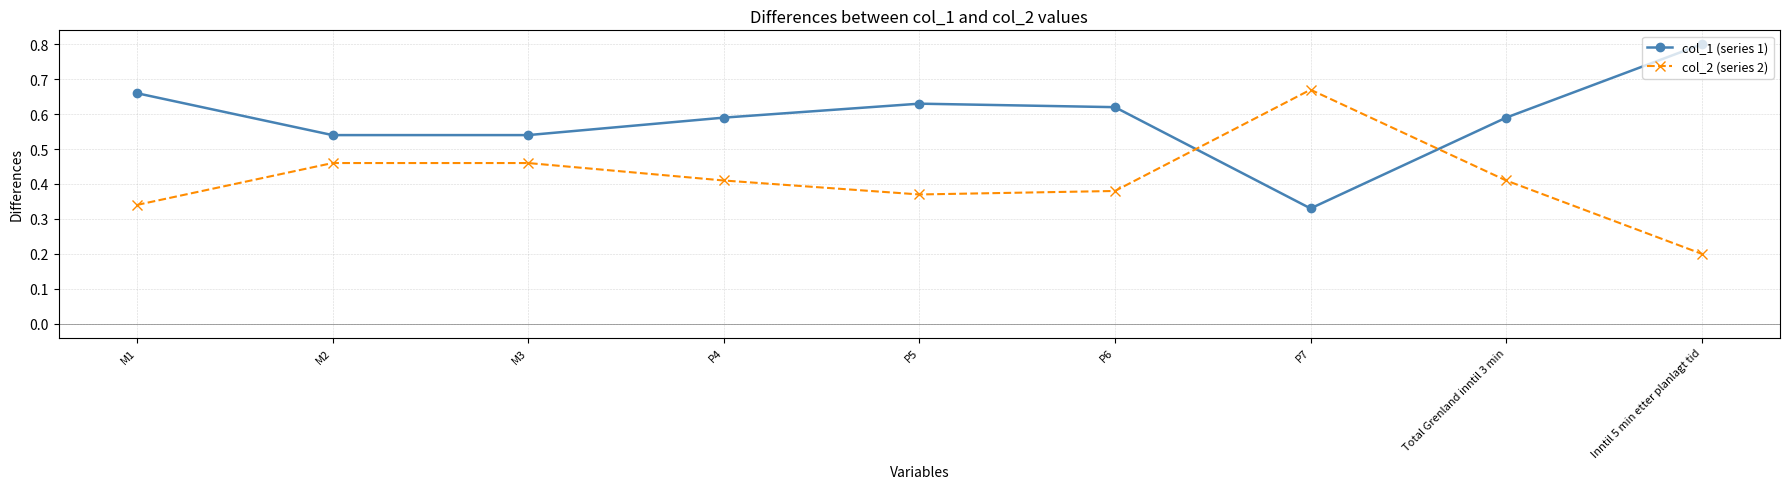

What is the sum of the col_2 (series 2) values at M1 and M3?

0.8